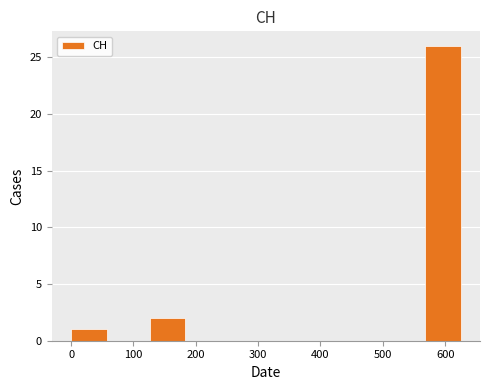

Reading left to right, list every bar in this chart as the range it spans on the x-axis followed by its height. Neither the bar edges nor the heights are printed on the chart, so give them approximately, as read against the axes.

0 to 60: 1
60 to 130: 0
130 to 190: 2
190 to 250: 0
250 to 320: 0
320 to 380: 0
380 to 440: 0
440 to 500: 0
500 to 570: 0
570 to 630: 26